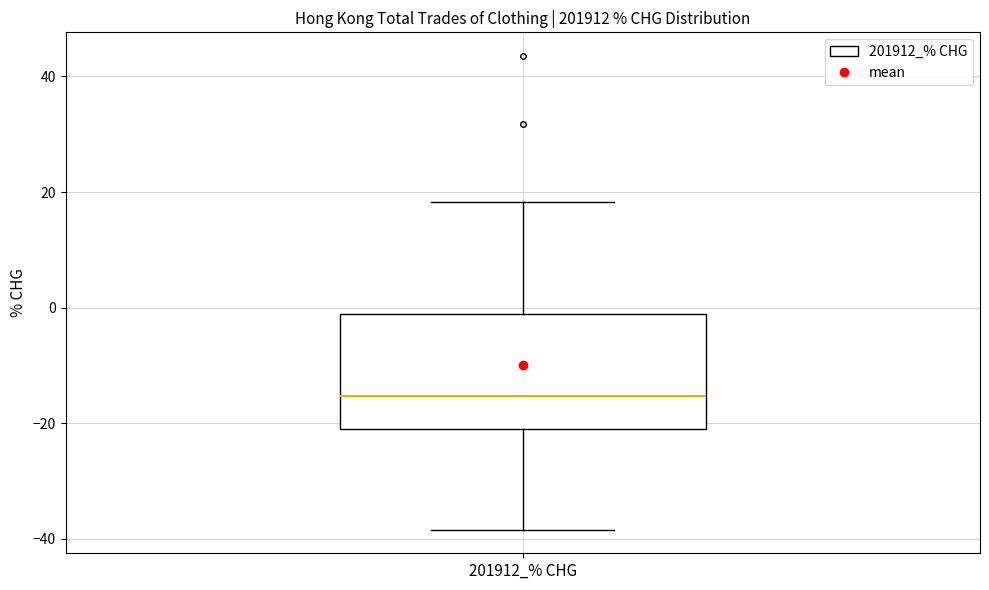

Where does the upper whisker of the box for 201912_% CHG end on the y-axis? The values are not printed on the chart, so give them approximately, as read against the axis.

18